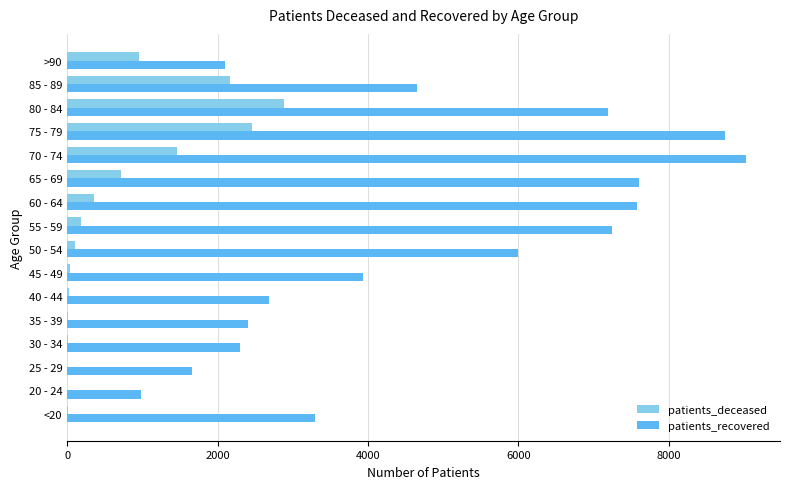

What is the sum of all patients_recovered values?

77422